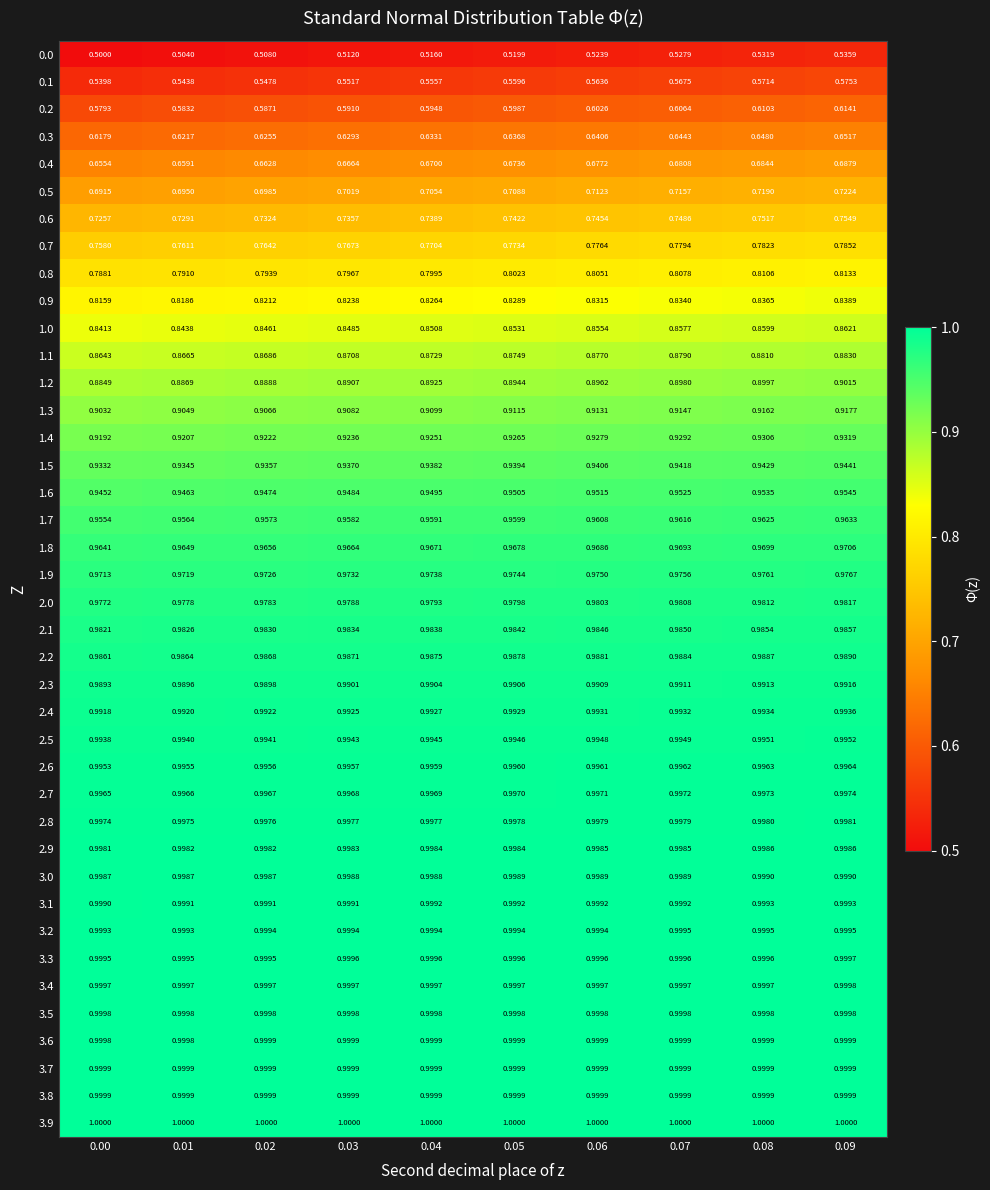

Is the value of 1.4 at 0.05 greater than the value of 3.9 at 0.08?

No